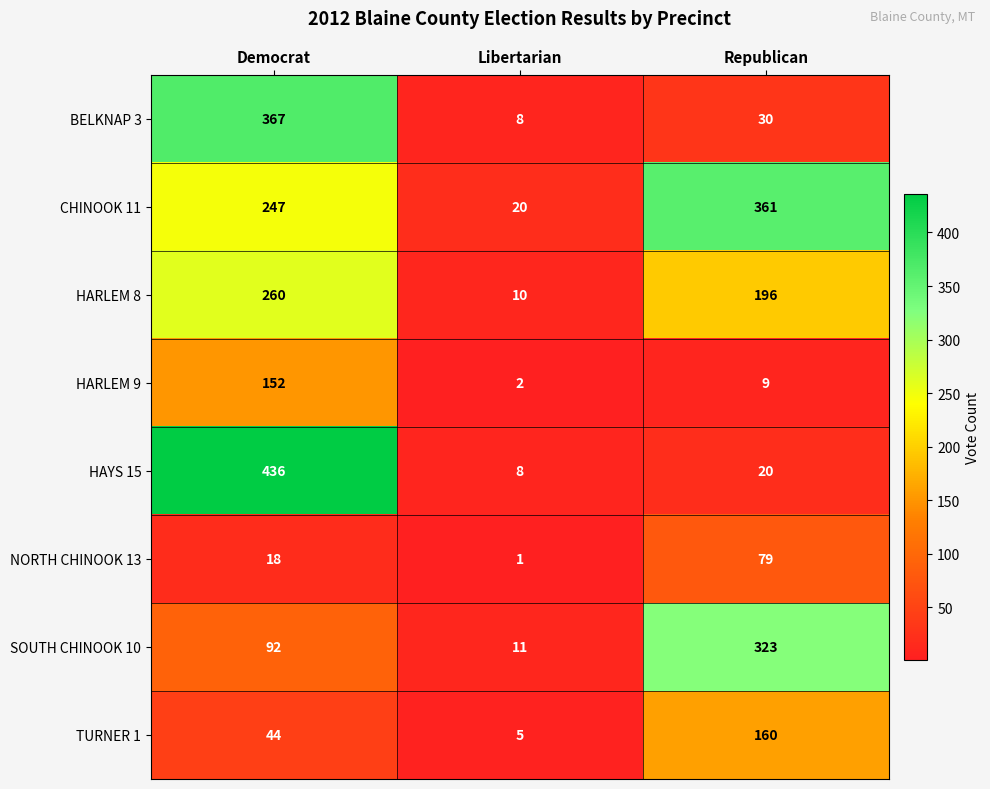

Reading left to right, what are all the values shown in this chart?

BELKNAP 3: Democrat=367	Libertarian=8	Republican=30
CHINOOK 11: Democrat=247	Libertarian=20	Republican=361
HARLEM 8: Democrat=260	Libertarian=10	Republican=196
HARLEM 9: Democrat=152	Libertarian=2	Republican=9
HAYS 15: Democrat=436	Libertarian=8	Republican=20
NORTH CHINOOK 13: Democrat=18	Libertarian=1	Republican=79
SOUTH CHINOOK 10: Democrat=92	Libertarian=11	Republican=323
TURNER 1: Democrat=44	Libertarian=5	Republican=160